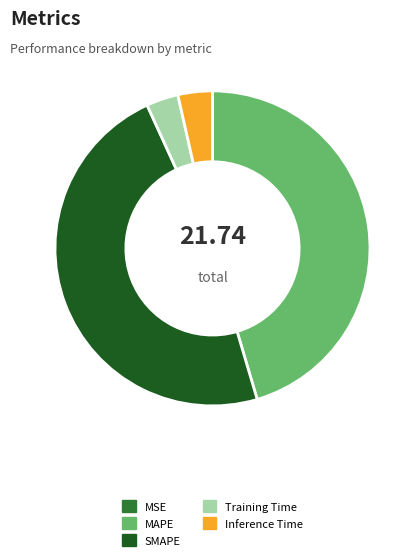

Which category has the biggest portion of the pie?

SMAPE